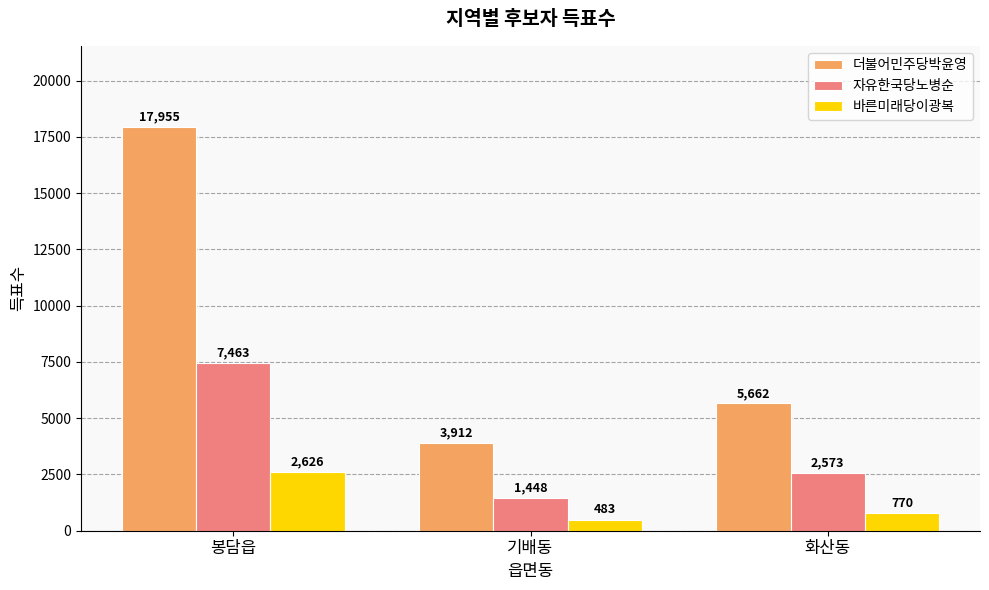

At how many categories does at least one series exceed 2860?

3